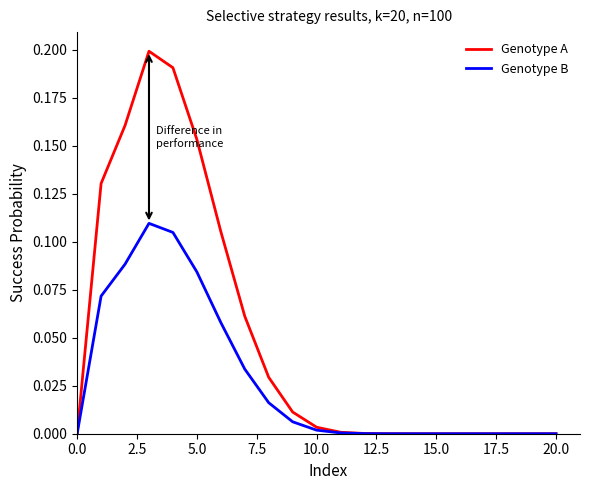

Is this an area chart (filled region under the line)?

No